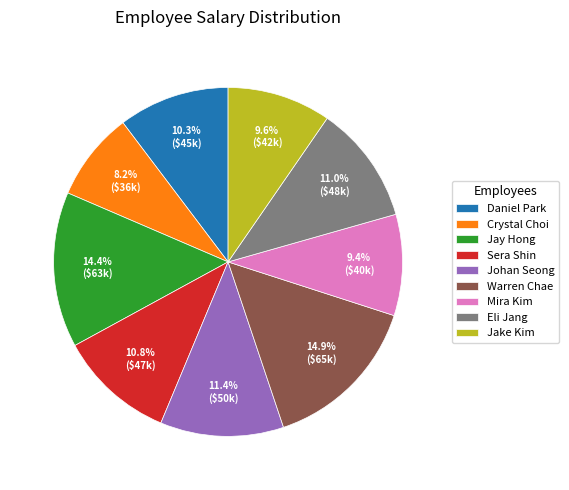

Is it true that Eli Jang is 23% of the pie?

False